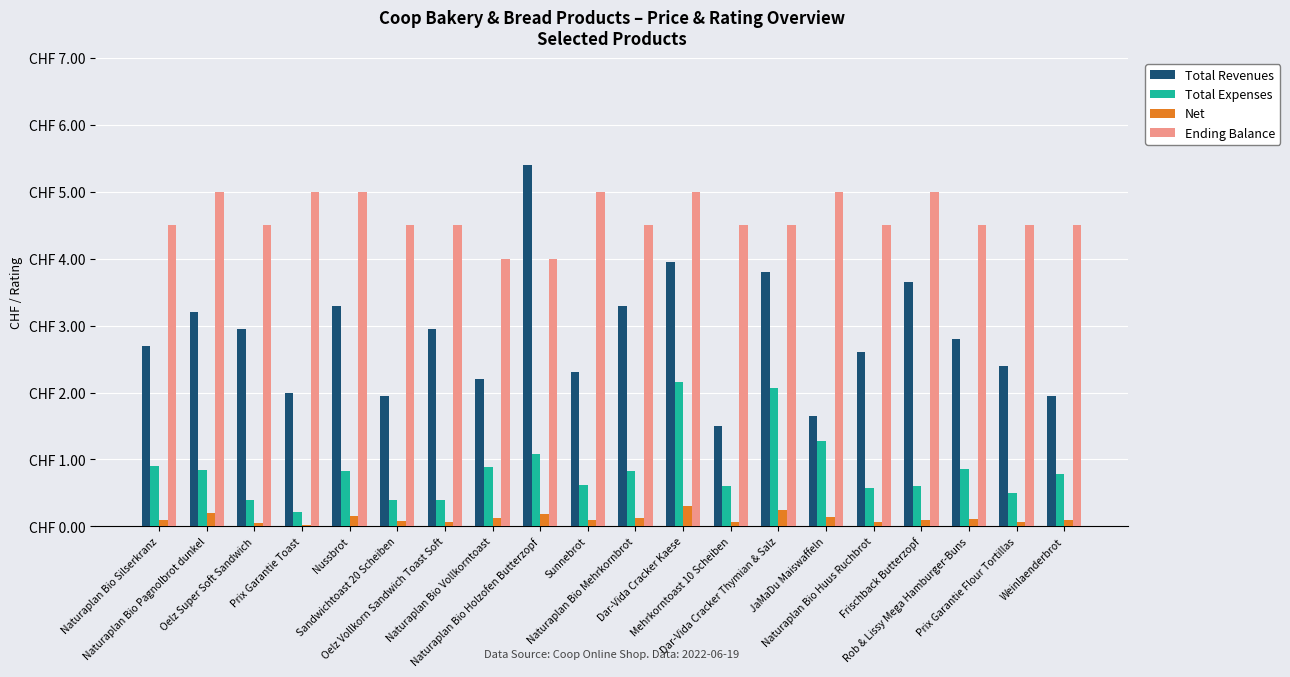

Are the bars grouped side by side (vs. stacked)?

Yes